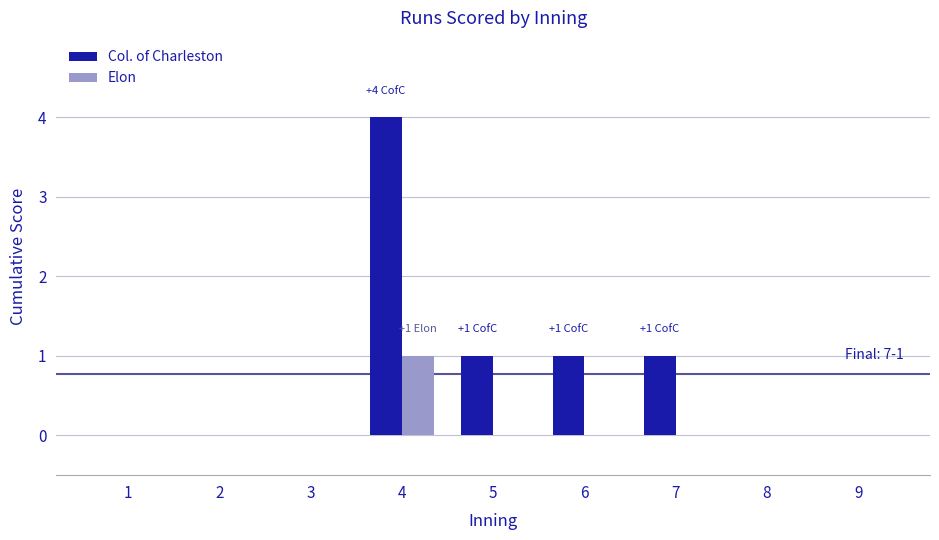

How many groups of bars are there?

9